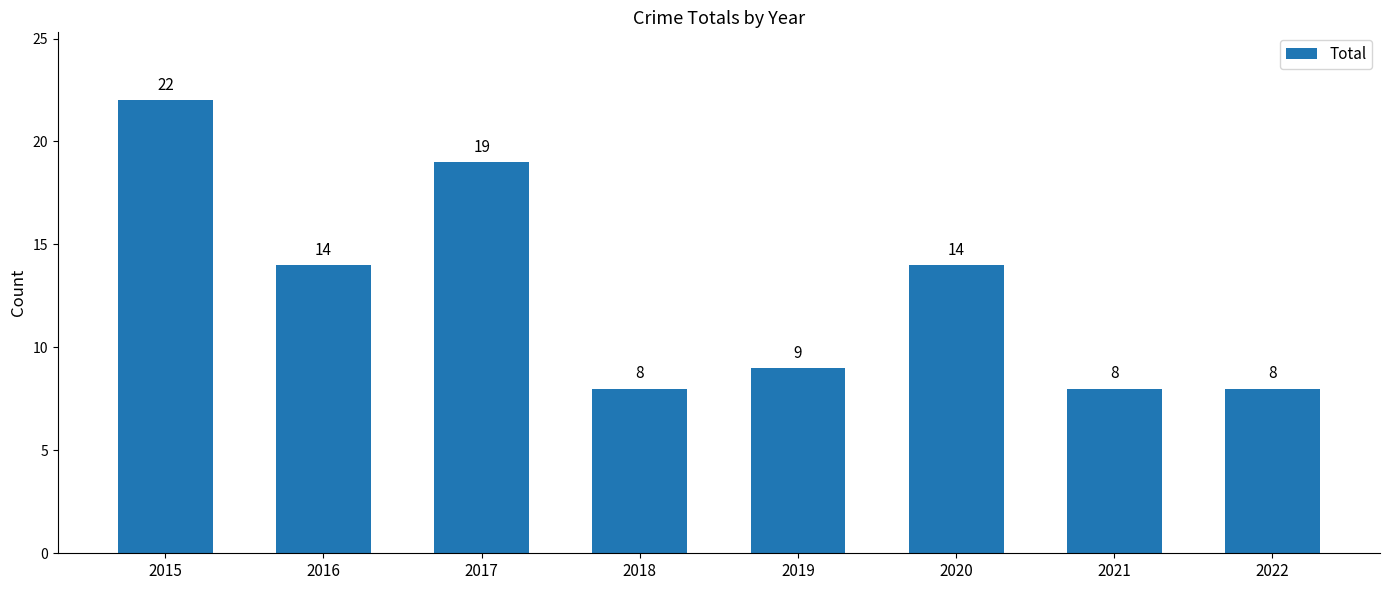

Reading left to right, transcribe all the data shown in this chart.

2015=22	2016=14	2017=19	2018=8	2019=9	2020=14	2021=8	2022=8